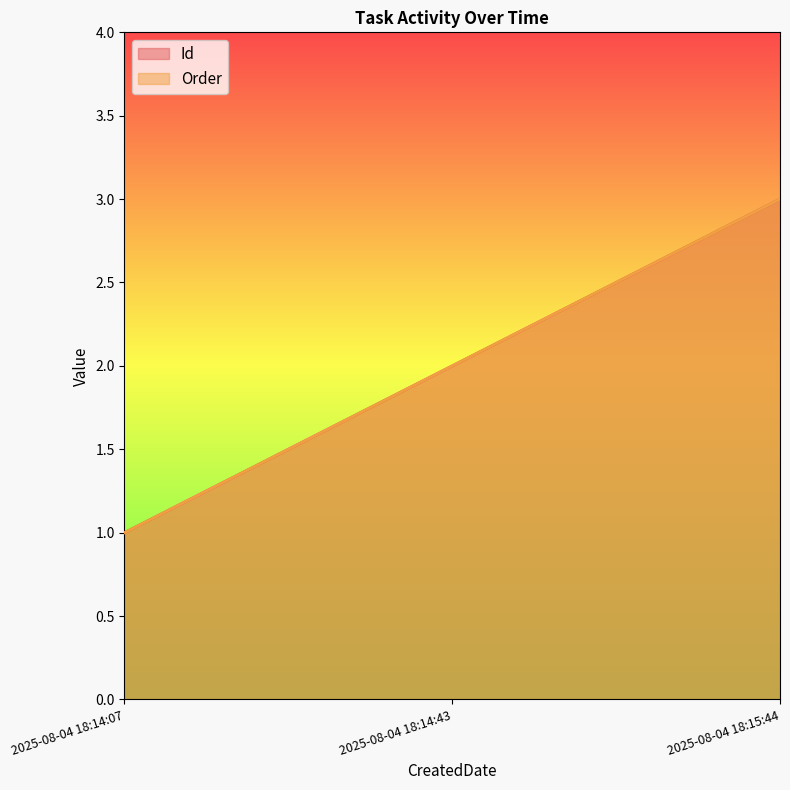

What is the smallest value displayed?

1